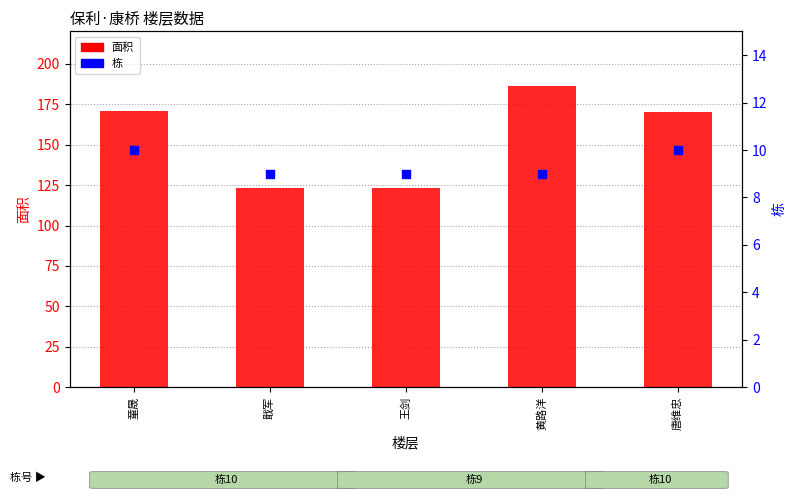

At which category is the sum across all series the highest?

黄路洋